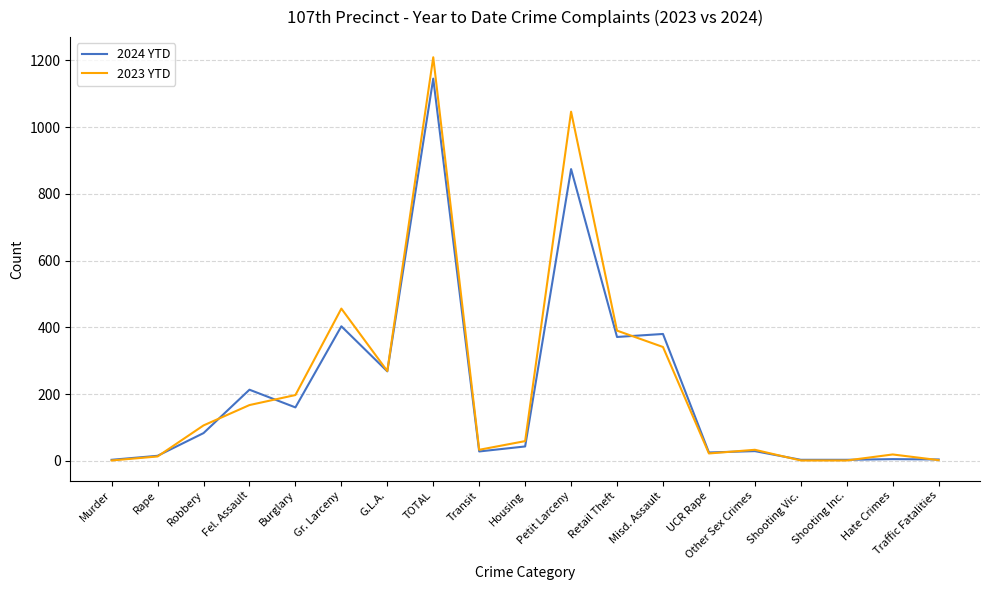

At which category is the sum across all series the highest?

TOTAL